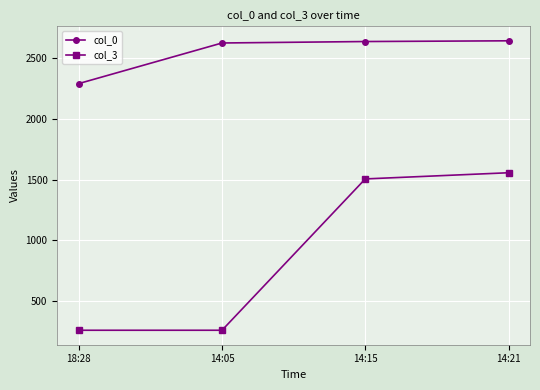

What is the label of the 4th point from the left?

14:21